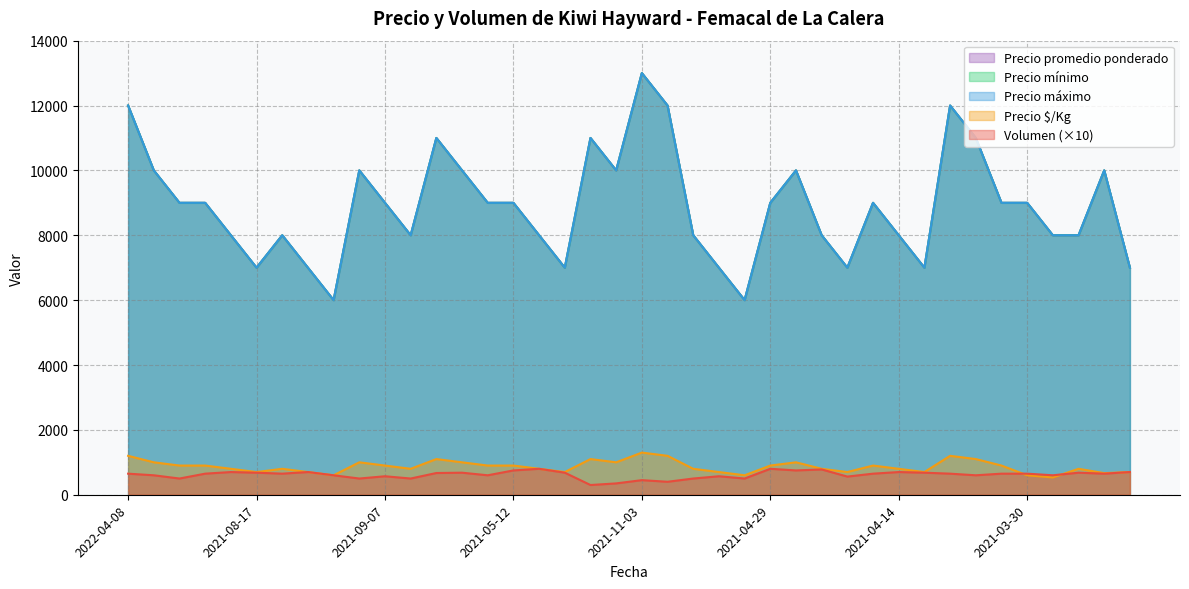

True or false: Precio $/Kg and Precio máximo intersect in this chart.

False